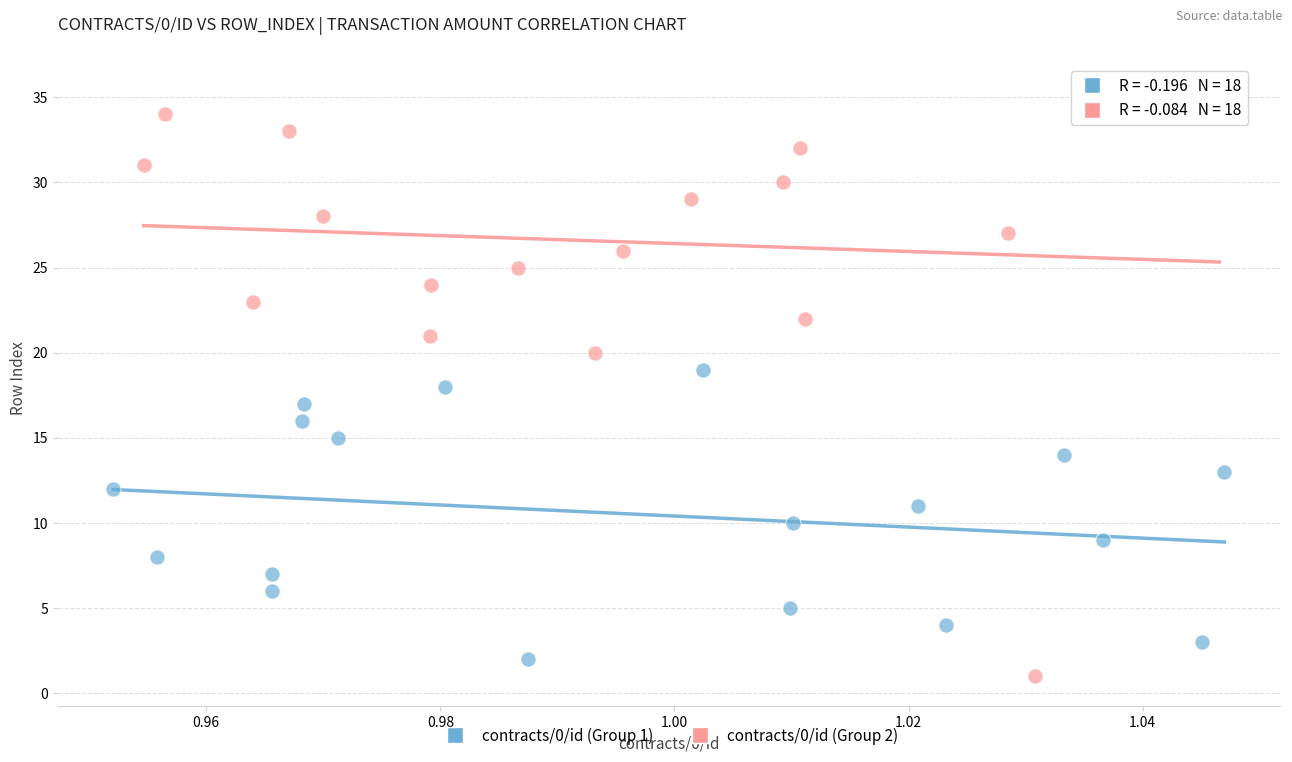

Which series reaches the maximum Y coordinate?

contracts/0/id (Group 2)